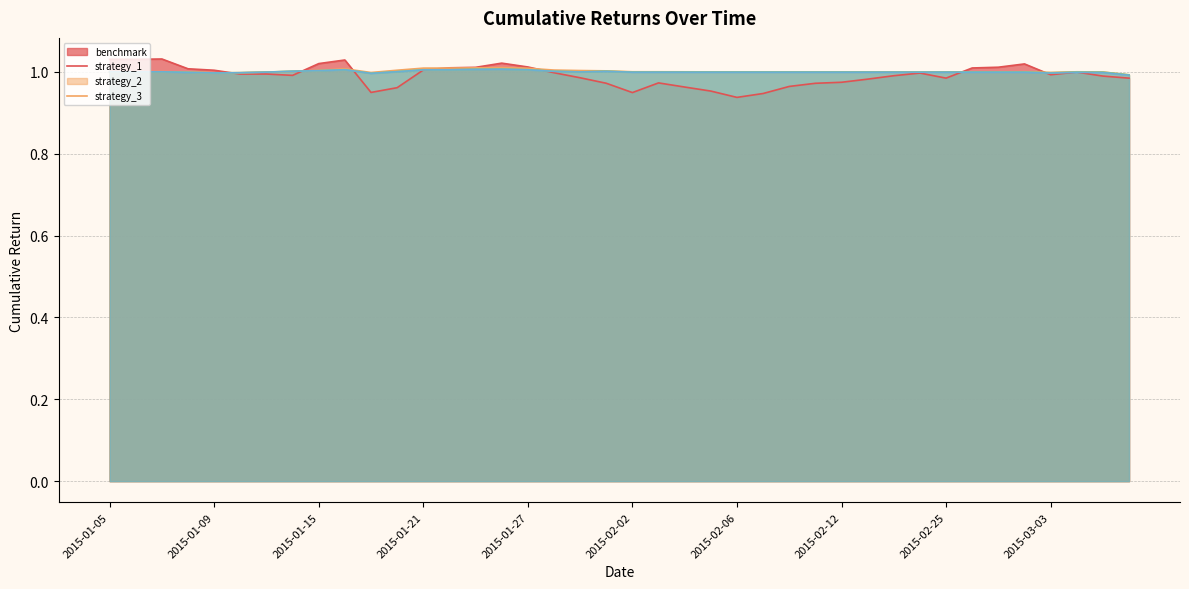

What position from the left is 2015-02-17?

32